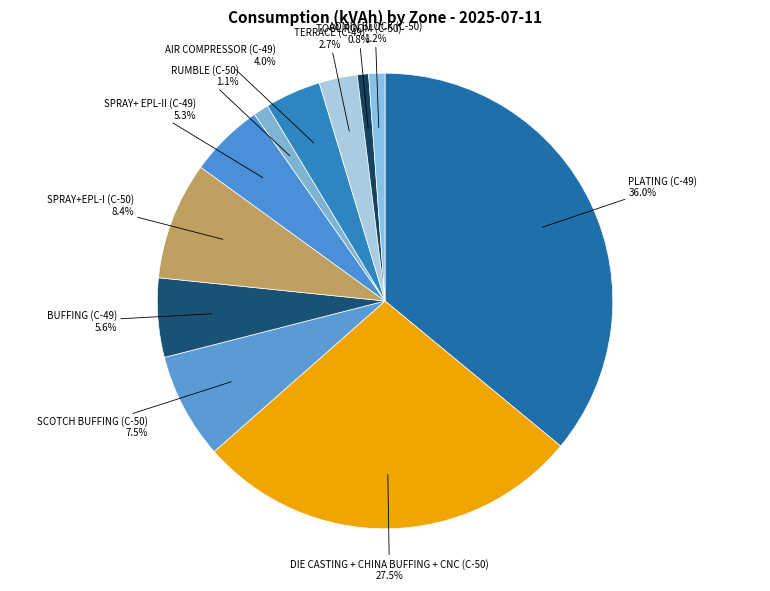

Count the number of slices in the pie.

11